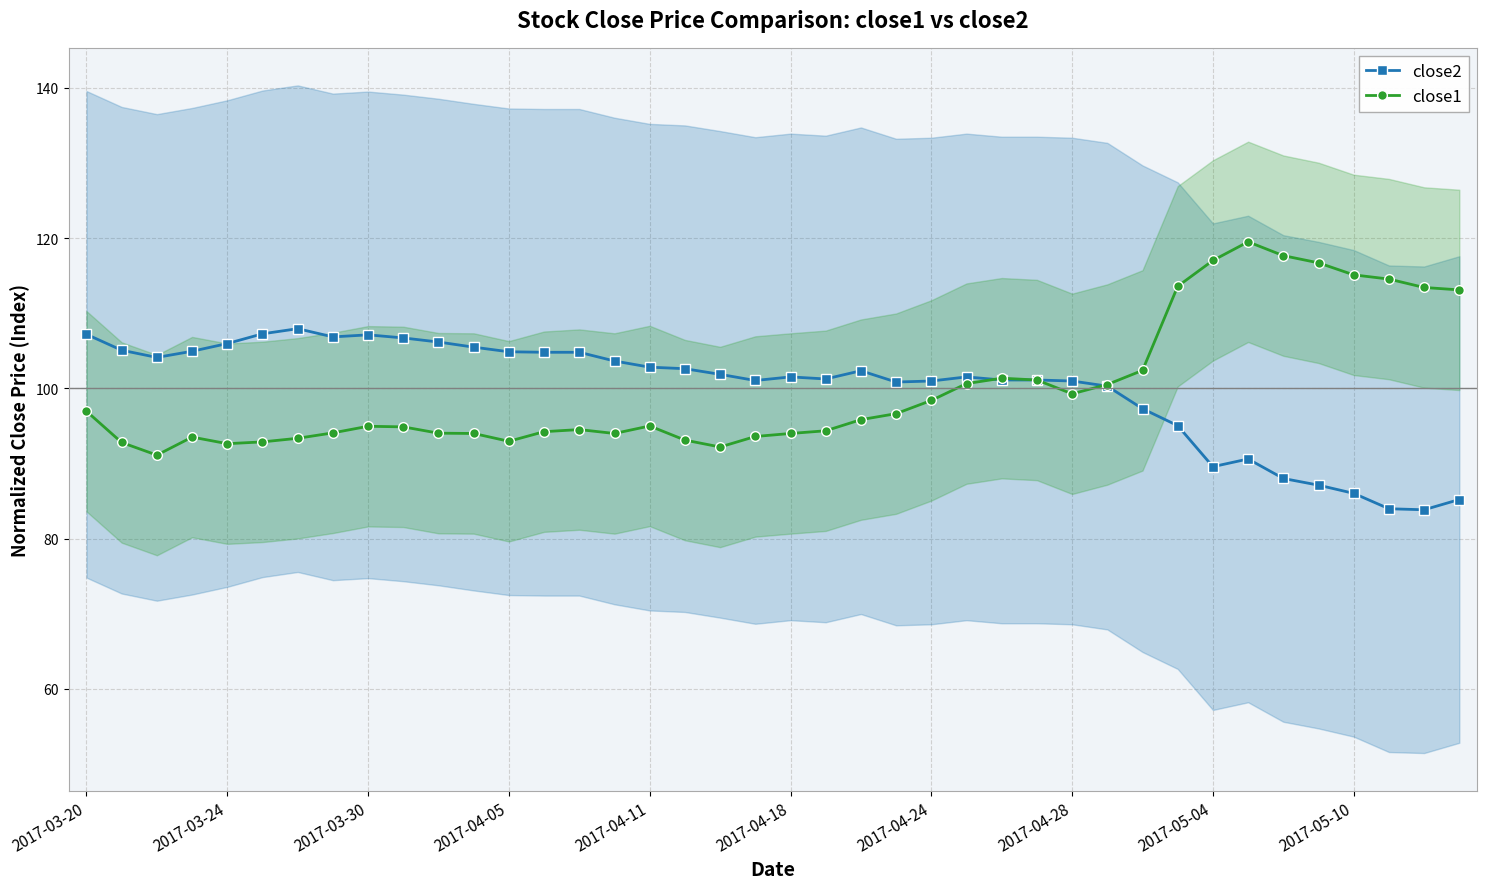

What position from the left is 22?

23